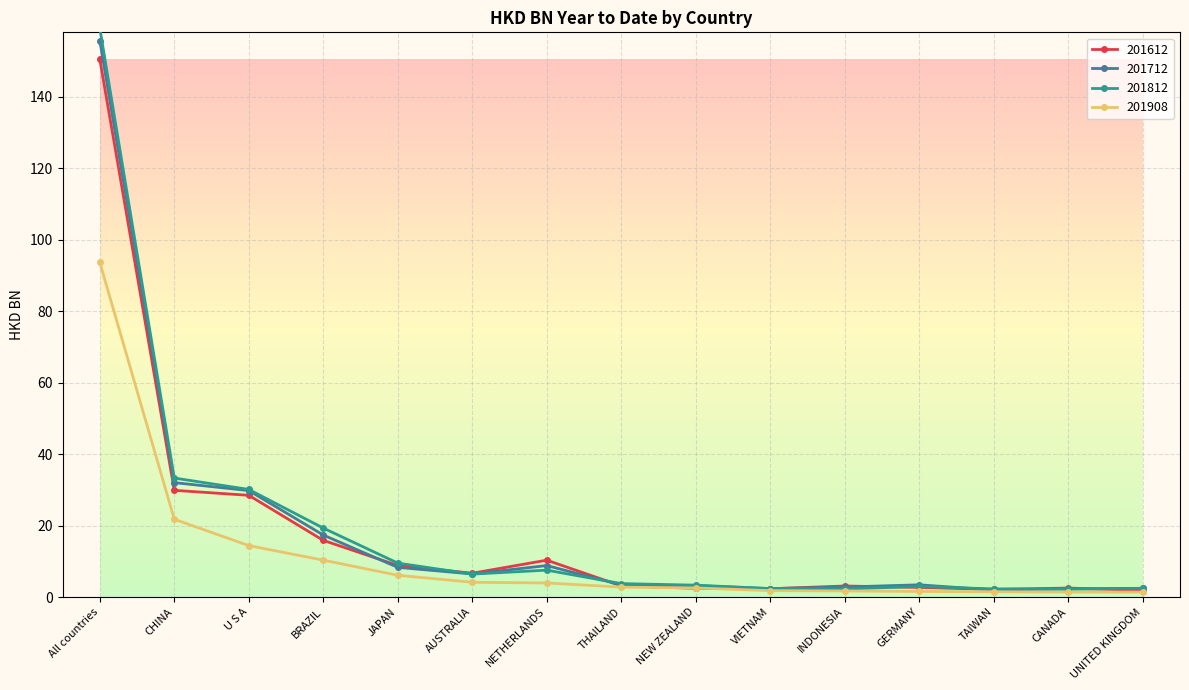

At which category is the sum across all series the highest?

All countries